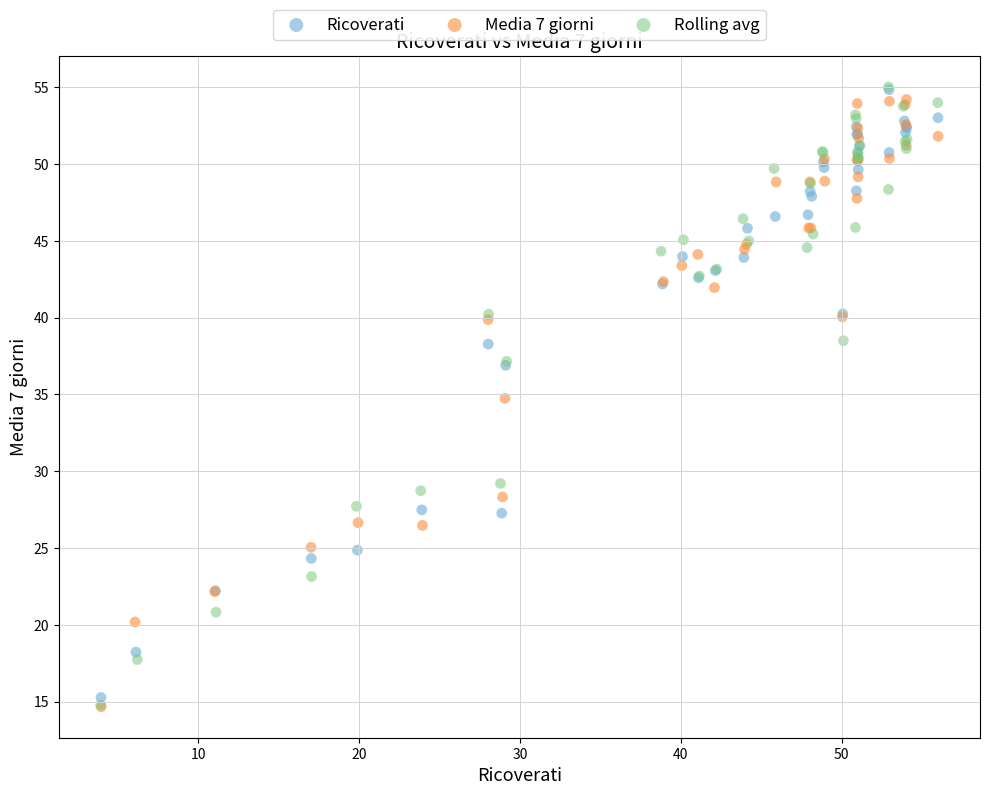

Which series has the widest spread of Y values?

Rolling avg